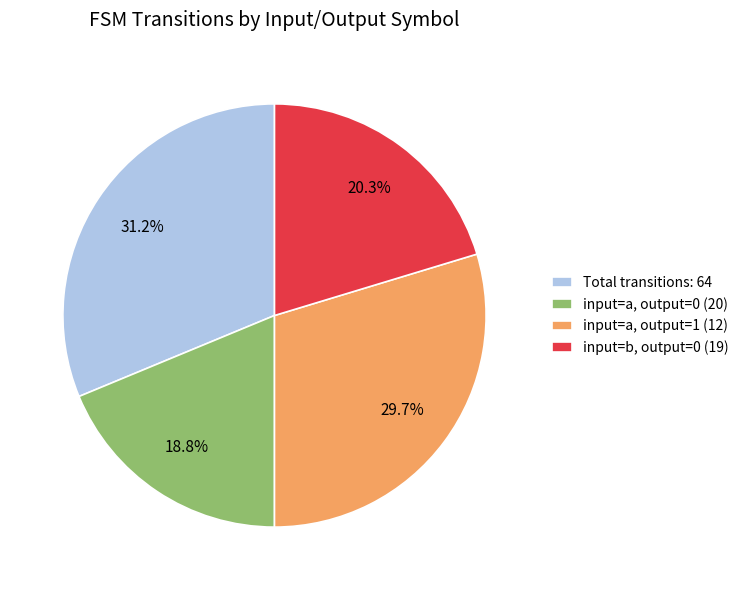

Is the sum of input=b, output=0 (19) and Total transitions: 64 greater than half?

Yes